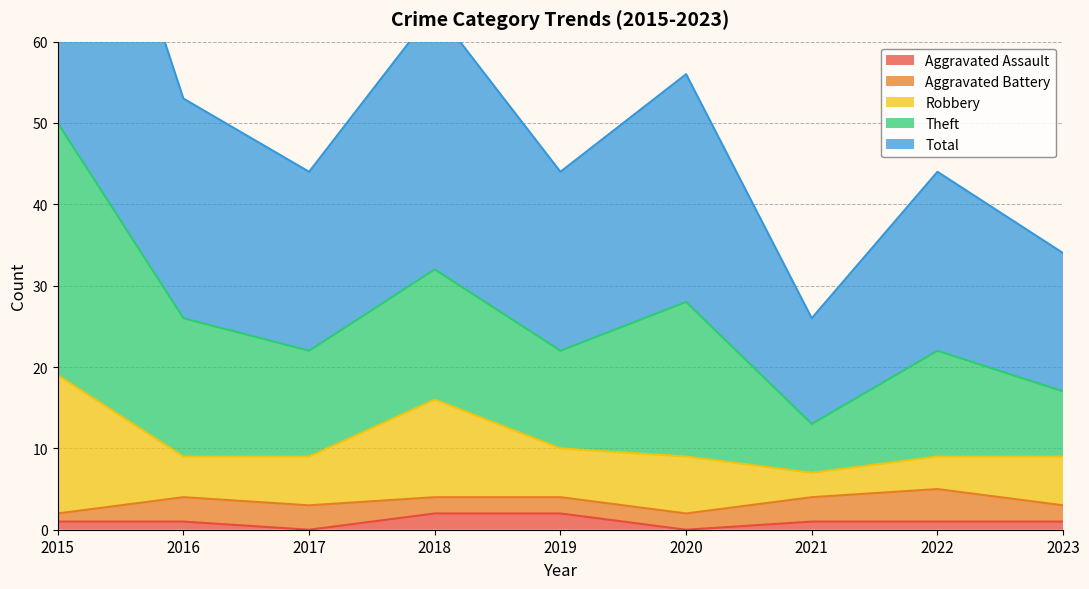

Reading left to right, extract all data points from this chart.

Aggravated Assault: 2015=1	2016=1	2017=0	2018=2	2019=2	2020=0	2021=1	2022=1	2023=1
Aggravated Battery: 2015=1	2016=3	2017=3	2018=2	2019=2	2020=2	2021=3	2022=4	2023=2
Robbery: 2015=17	2016=5	2017=6	2018=12	2019=6	2020=7	2021=3	2022=4	2023=6
Theft: 2015=31	2016=17	2017=13	2018=16	2019=12	2020=19	2021=6	2022=13	2023=8
Total: 2015=50	2016=27	2017=22	2018=32	2019=22	2020=28	2021=13	2022=22	2023=17